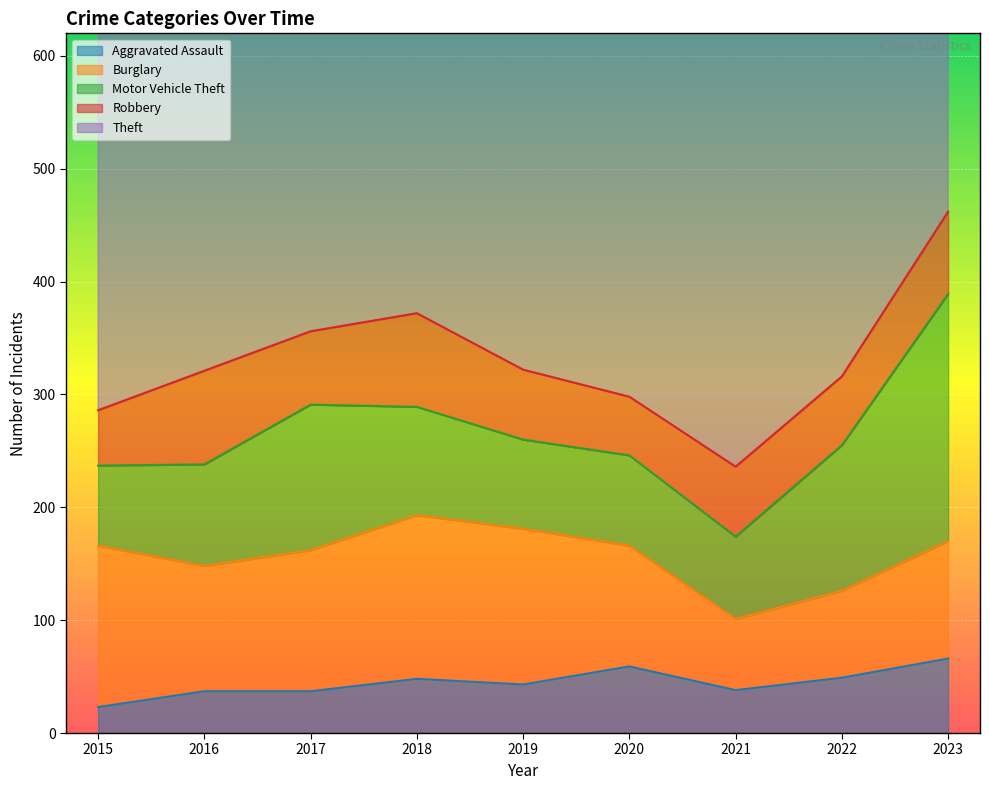

At which label does Aggravated Assault reach its minimum?

2015